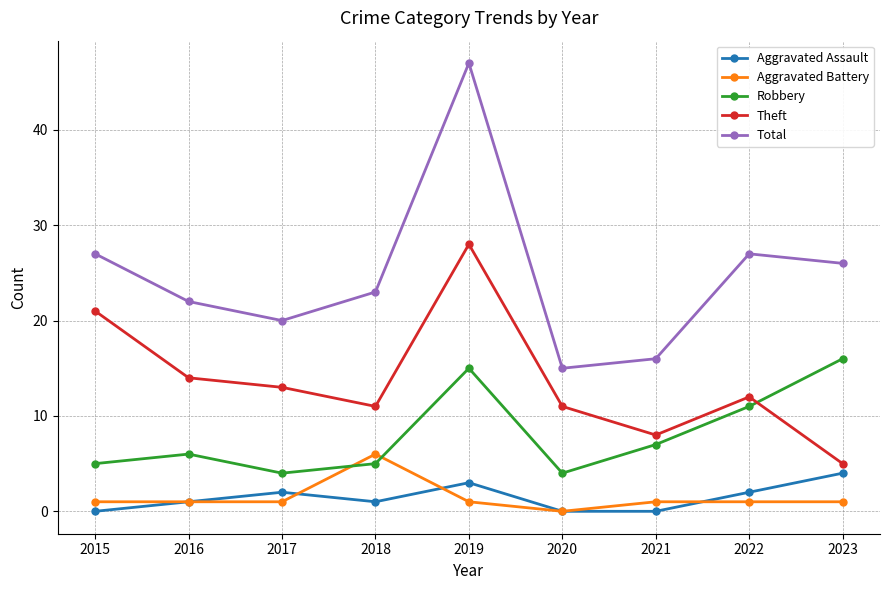

What is the sum of all Total values?

223